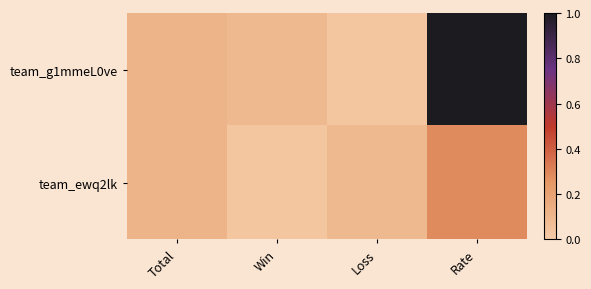

How many series are shown in this chart?

2